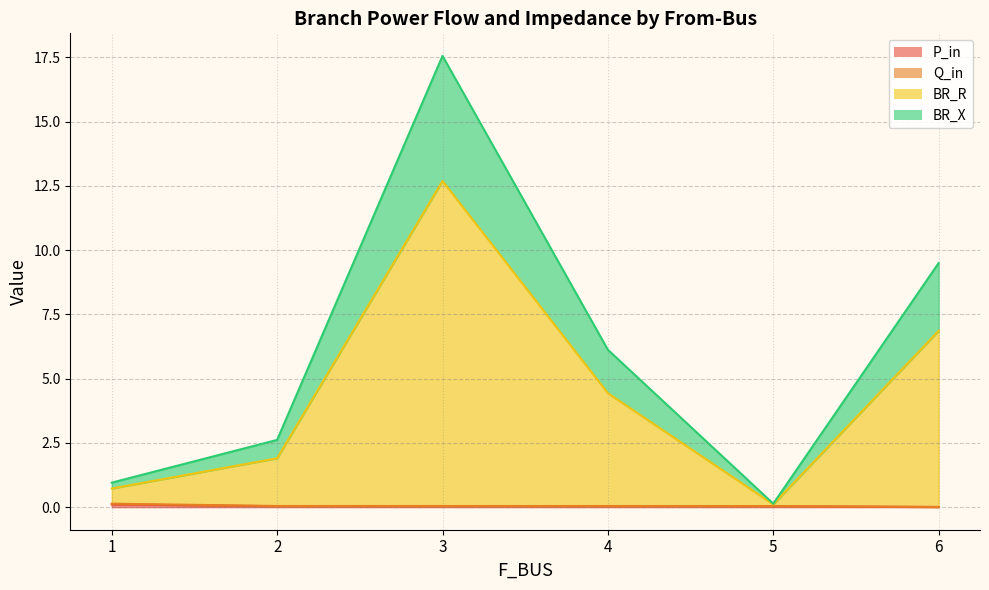

What is the sum of all BR_R (raw) values?

26.4